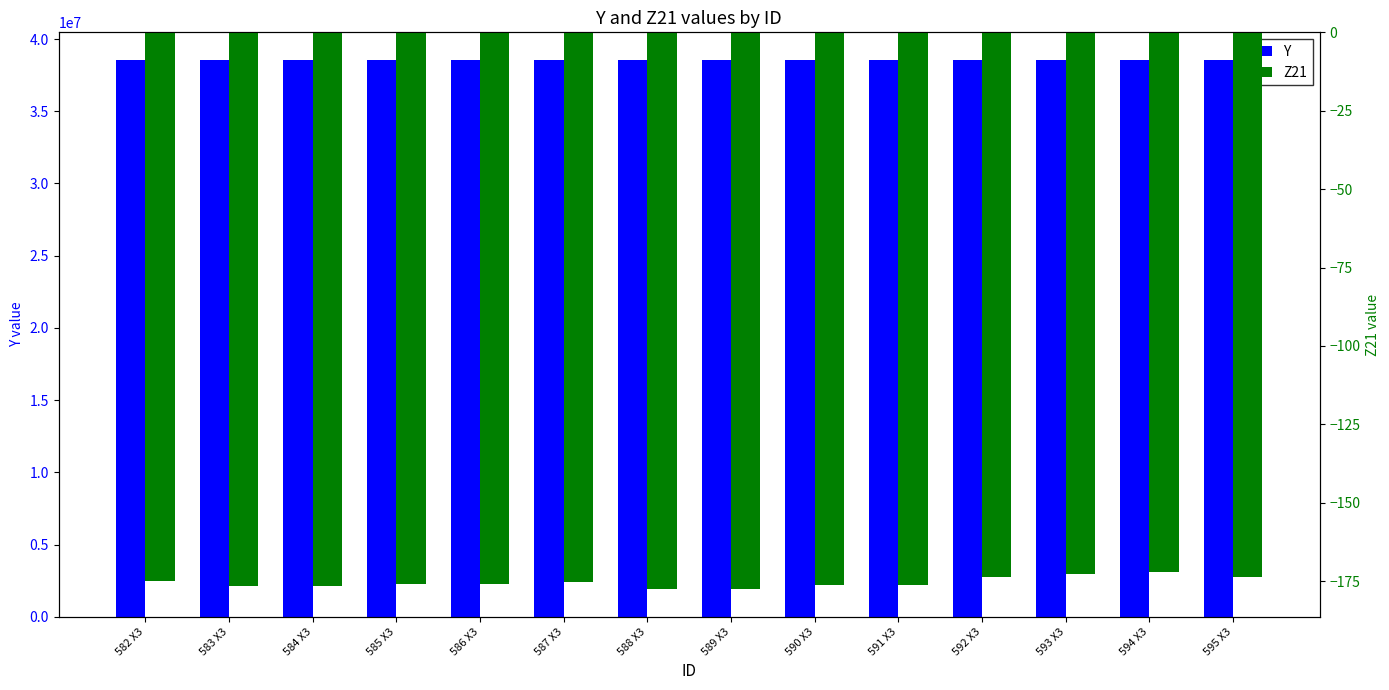

What is the total value across all series at 585 X3?

38536576.1